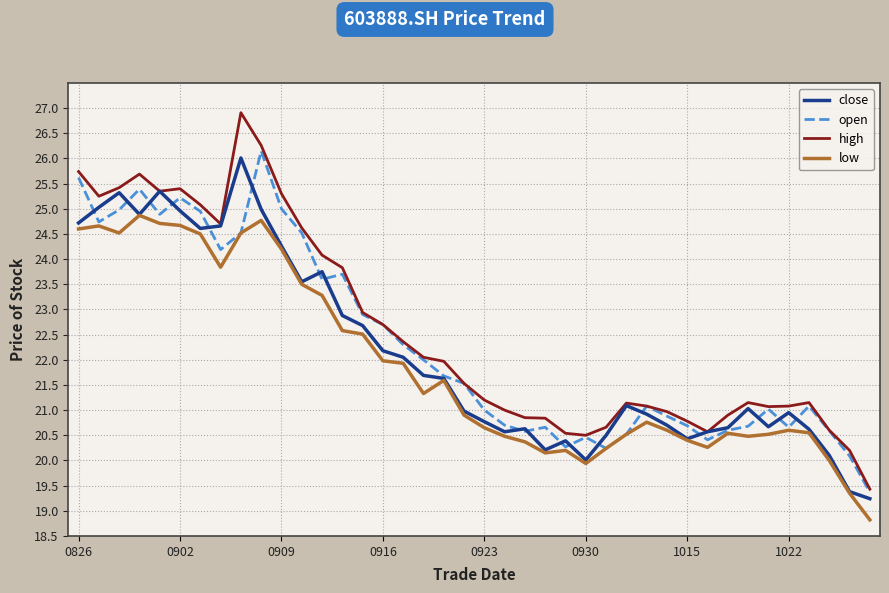

True or false: close has more than 1 interior local peaks.

True